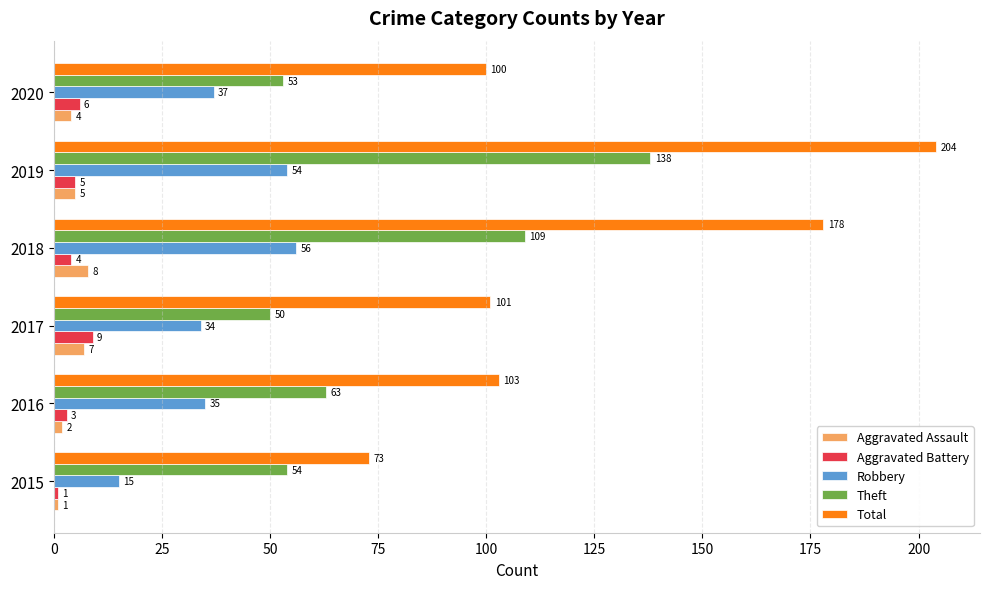

Is it true that Aggravated Assault equals 7 at 2017?

True